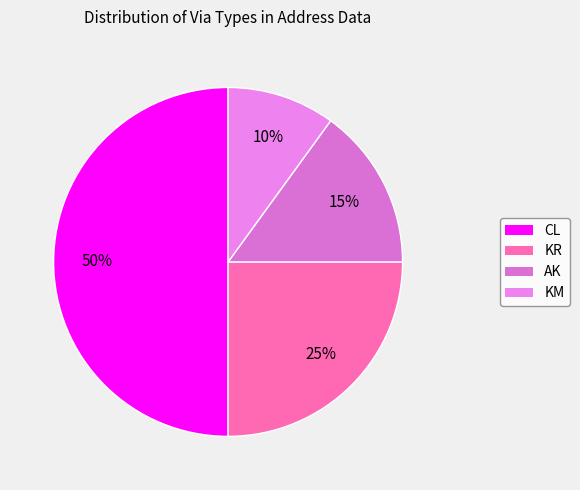

Which slice is the smallest?

KM